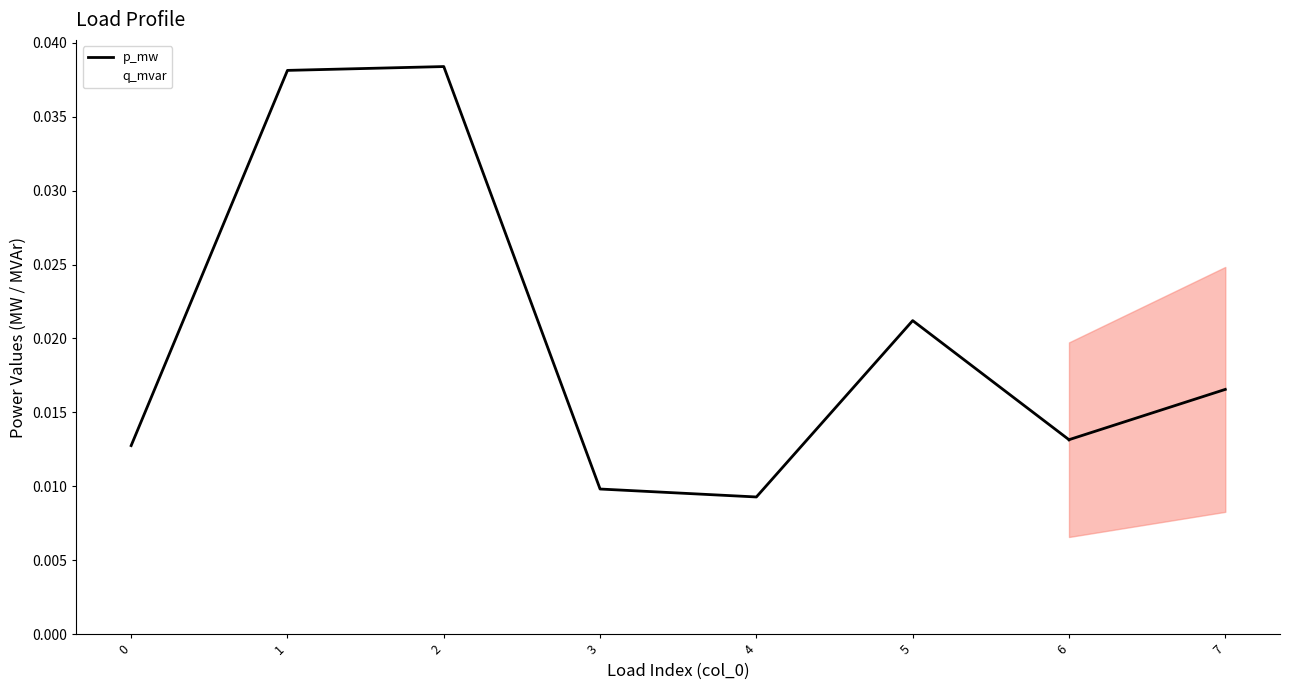

The value at 2 is 0.0. True or false?

True